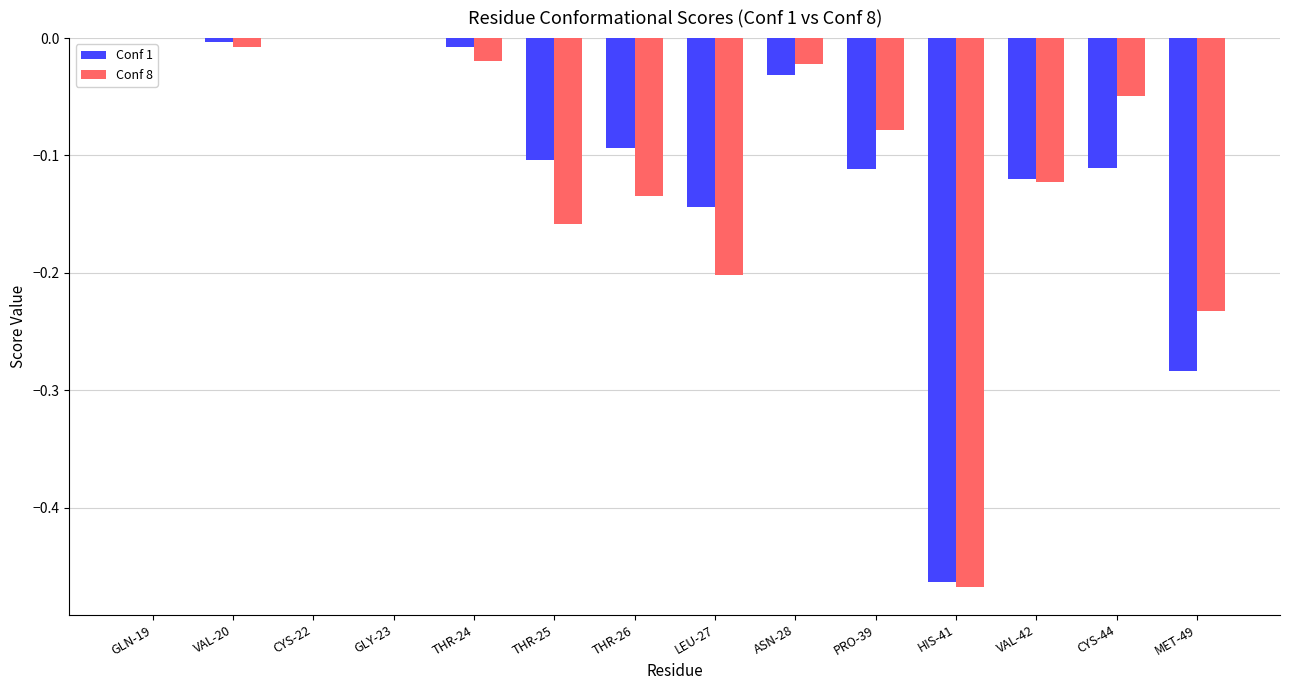

How many groups of bars are there?

14